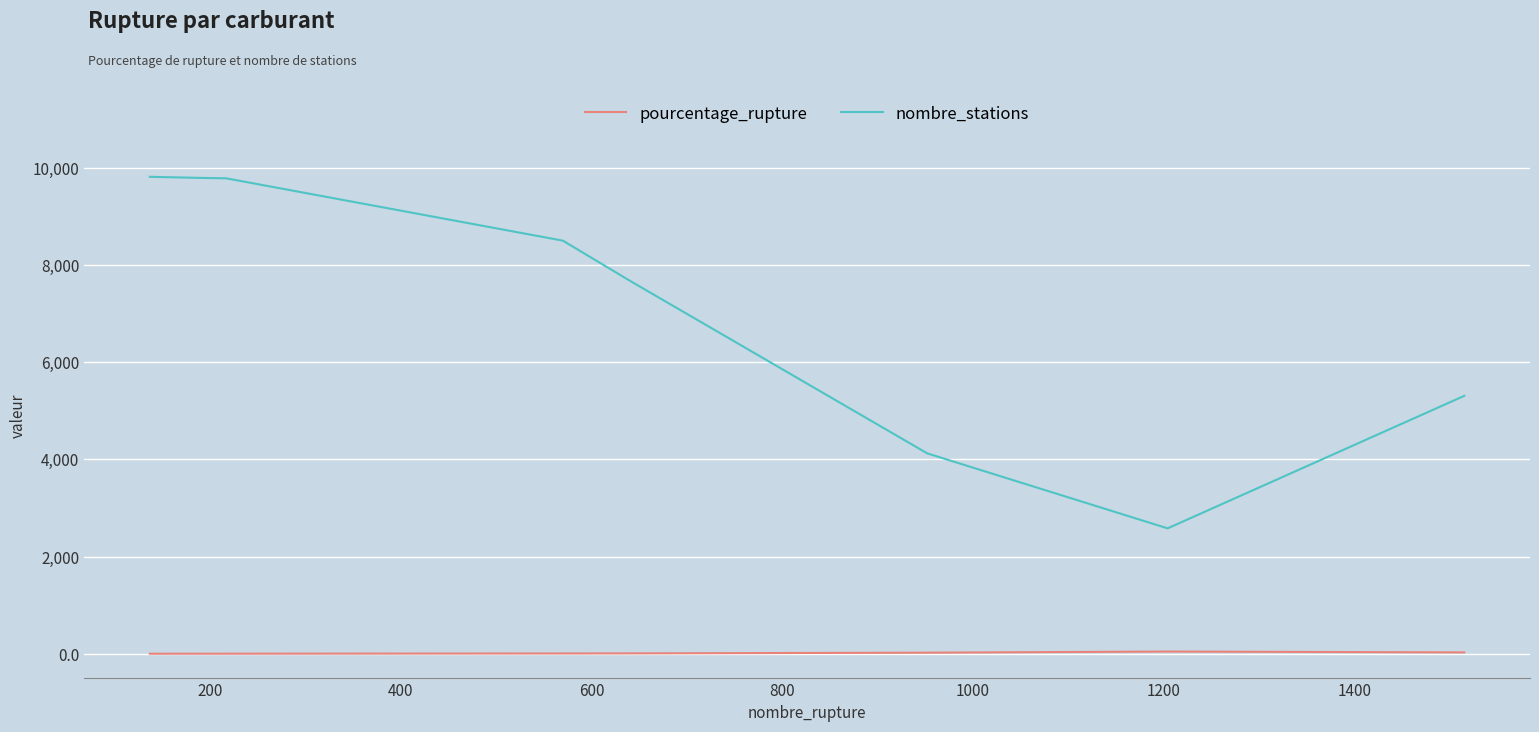

How many lines are shown in the chart?

2